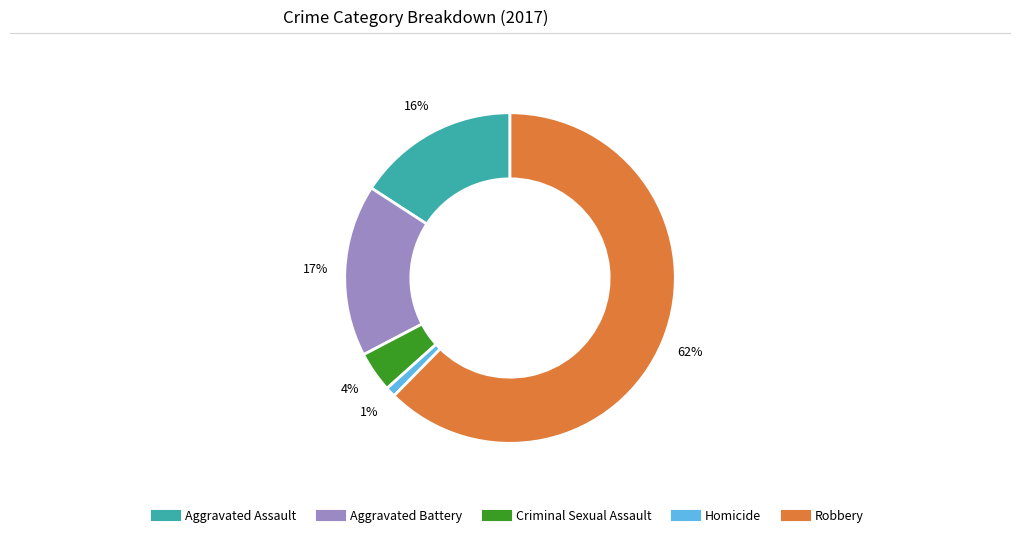

How many slices are in this pie chart?

5